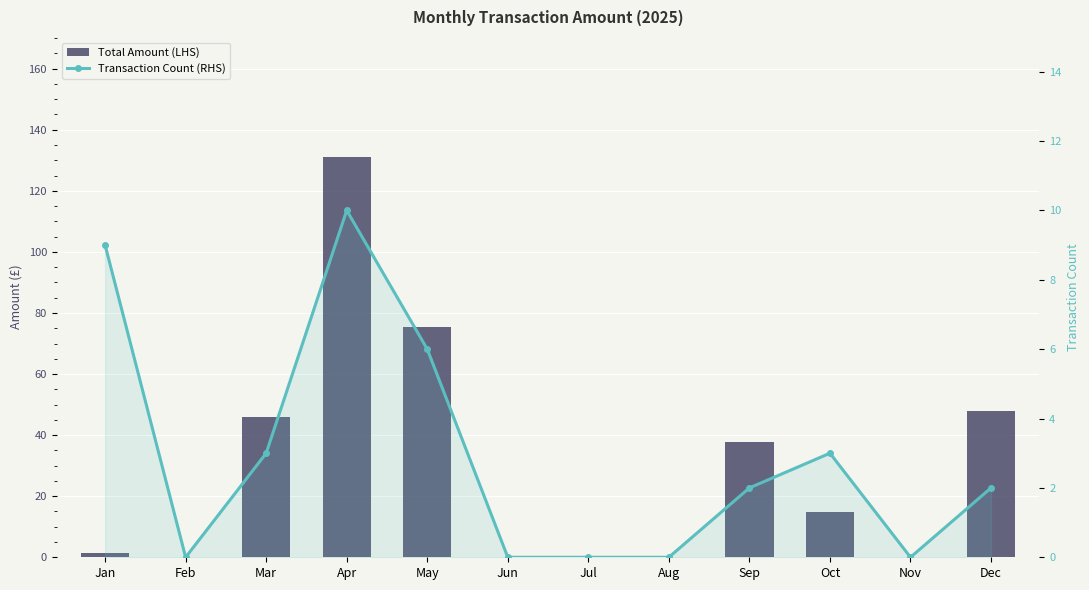

The Transaction Count (RHS) series shows 0.0 at Feb. True or false?

True